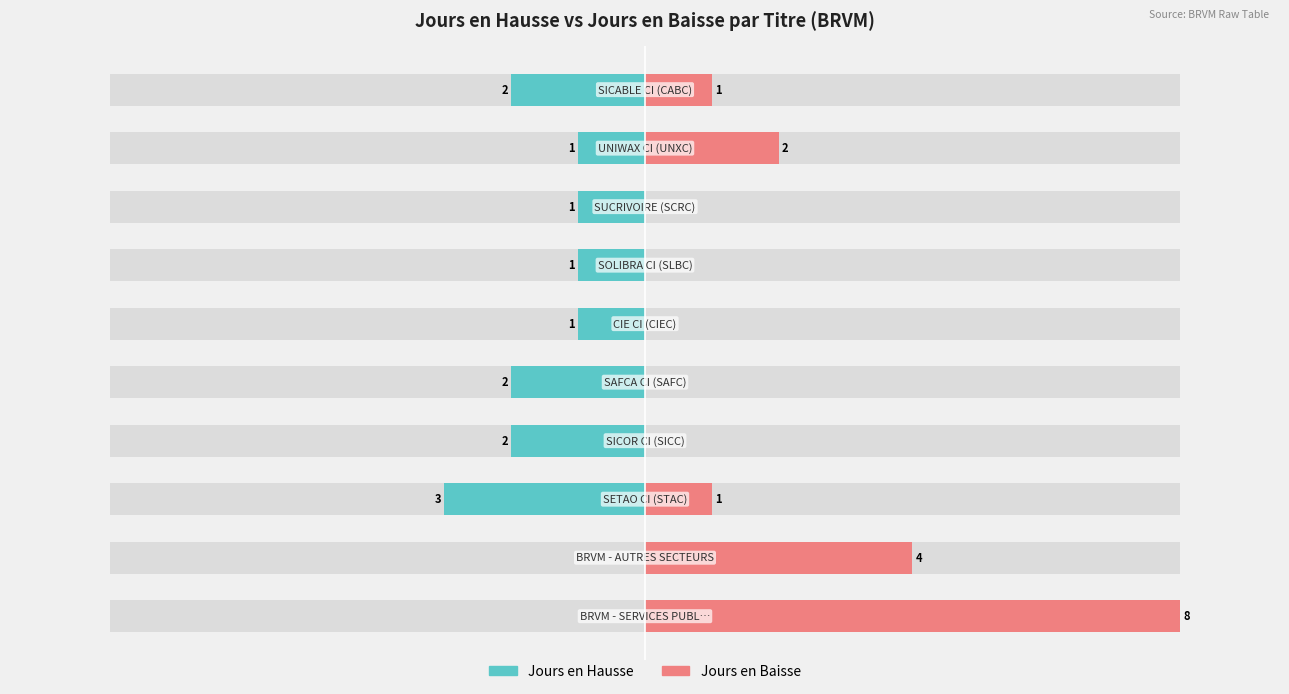

What is the value of the Jours en Hausse bar at the 6th from the left?

-1